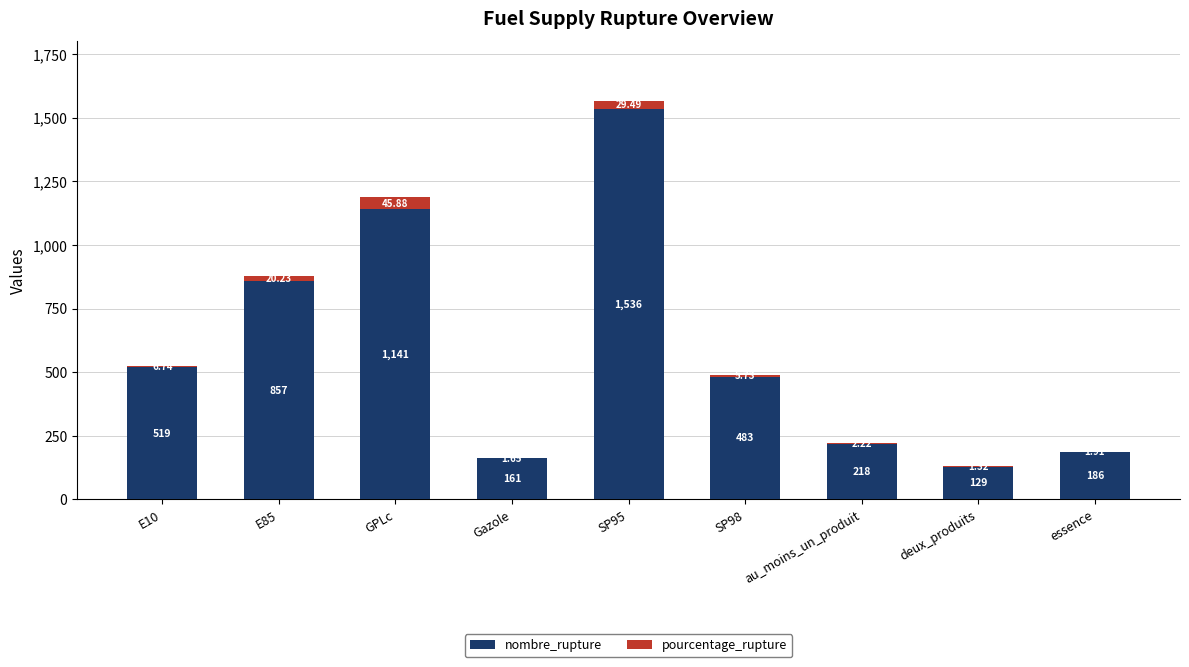

What is the sum of all nombre_rupture values?

5230.0